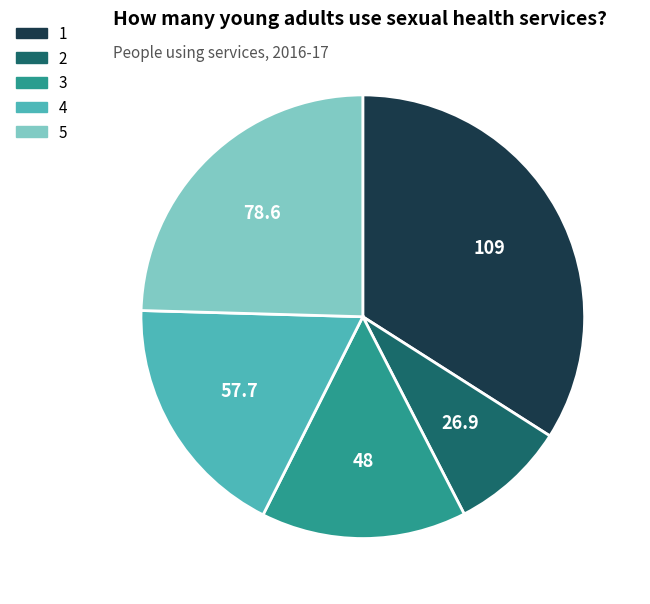

True or false: 1 accounts for 34% of the total.

True